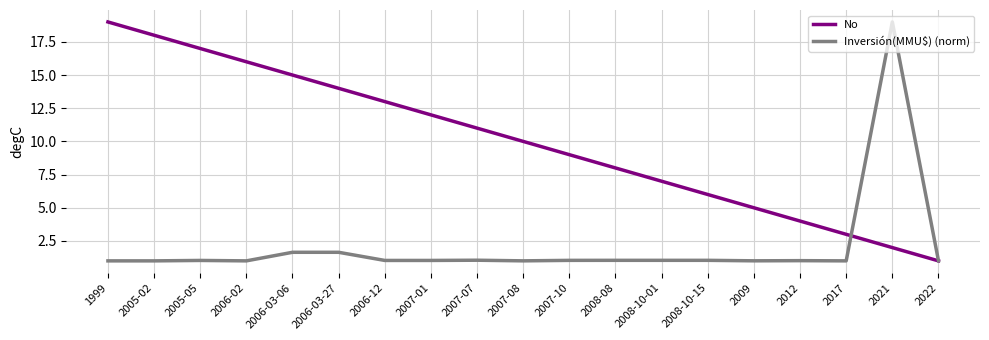

How many categories are shown in the chart?

19